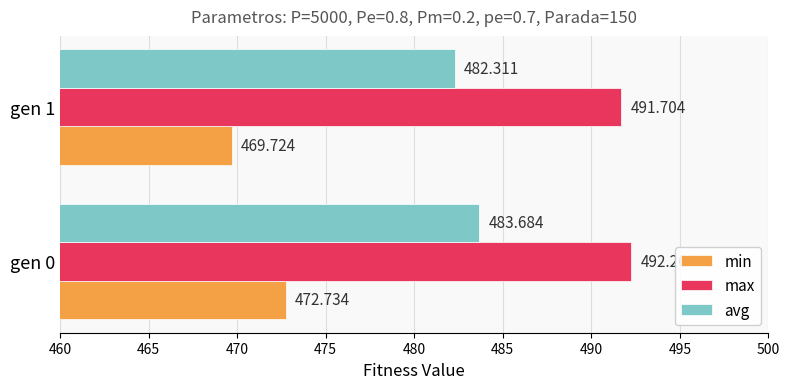

Which category has the highest value in the avg series?

gen 0